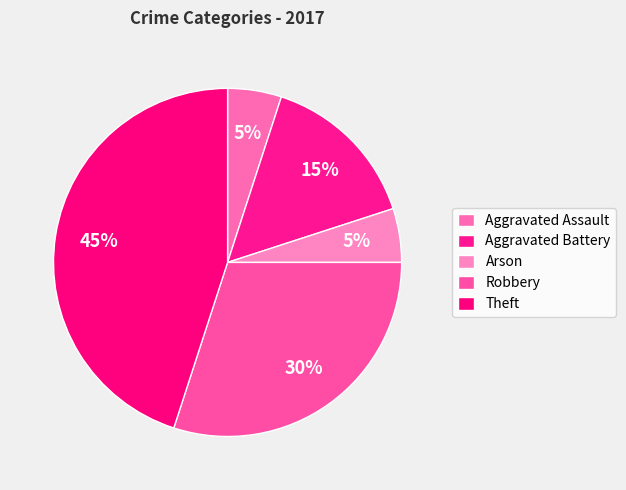

How many segments does this pie chart have?

5